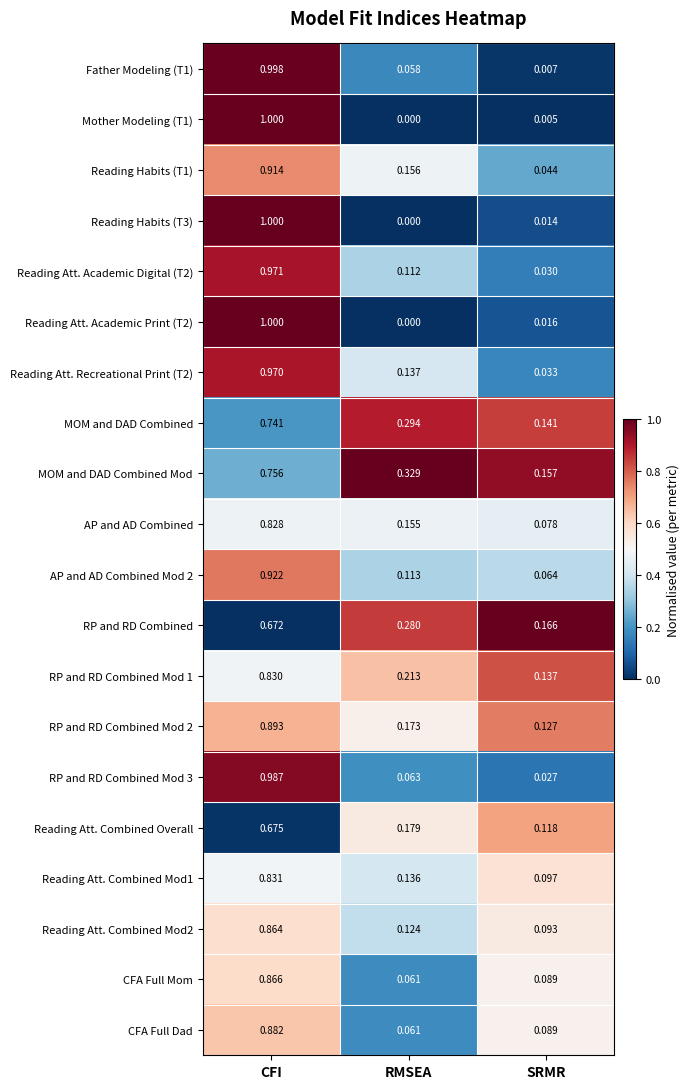

Which series has the largest total across all categories?

MOM and DAD Combined Mod